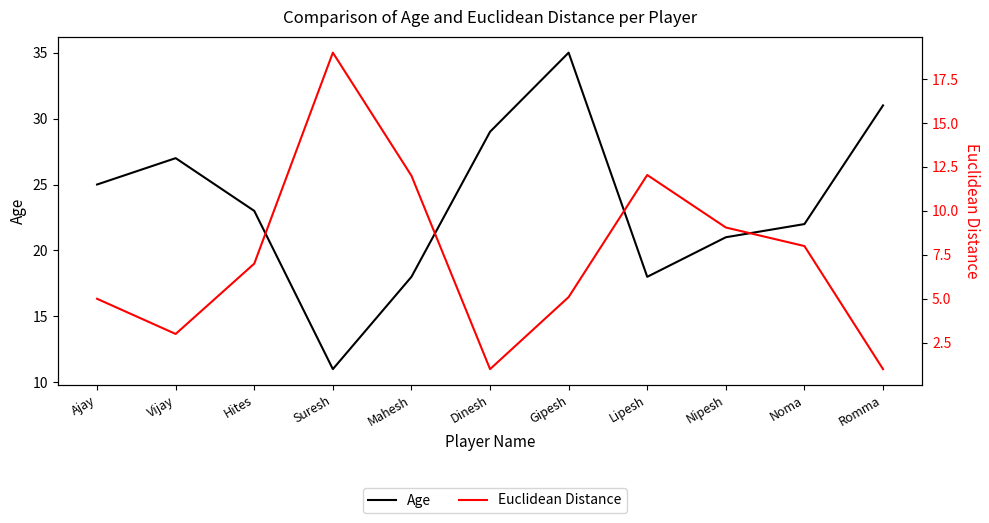

How many times do Euclidean Distance and Age cross each other?

2